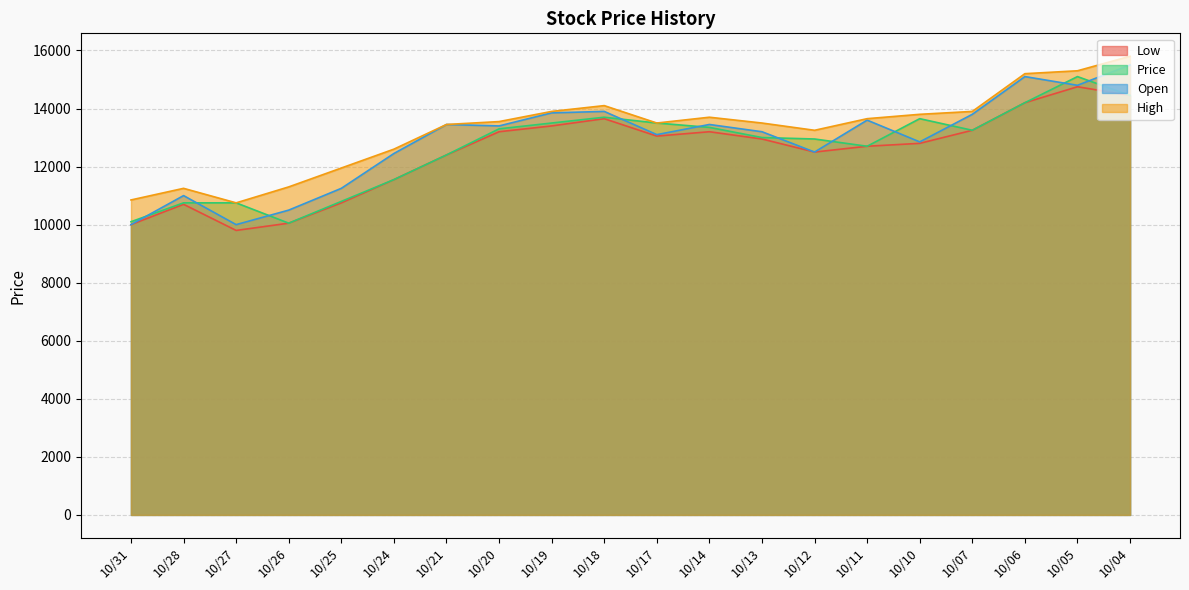

What is the value of the Open point at the 13th from the left?

13200